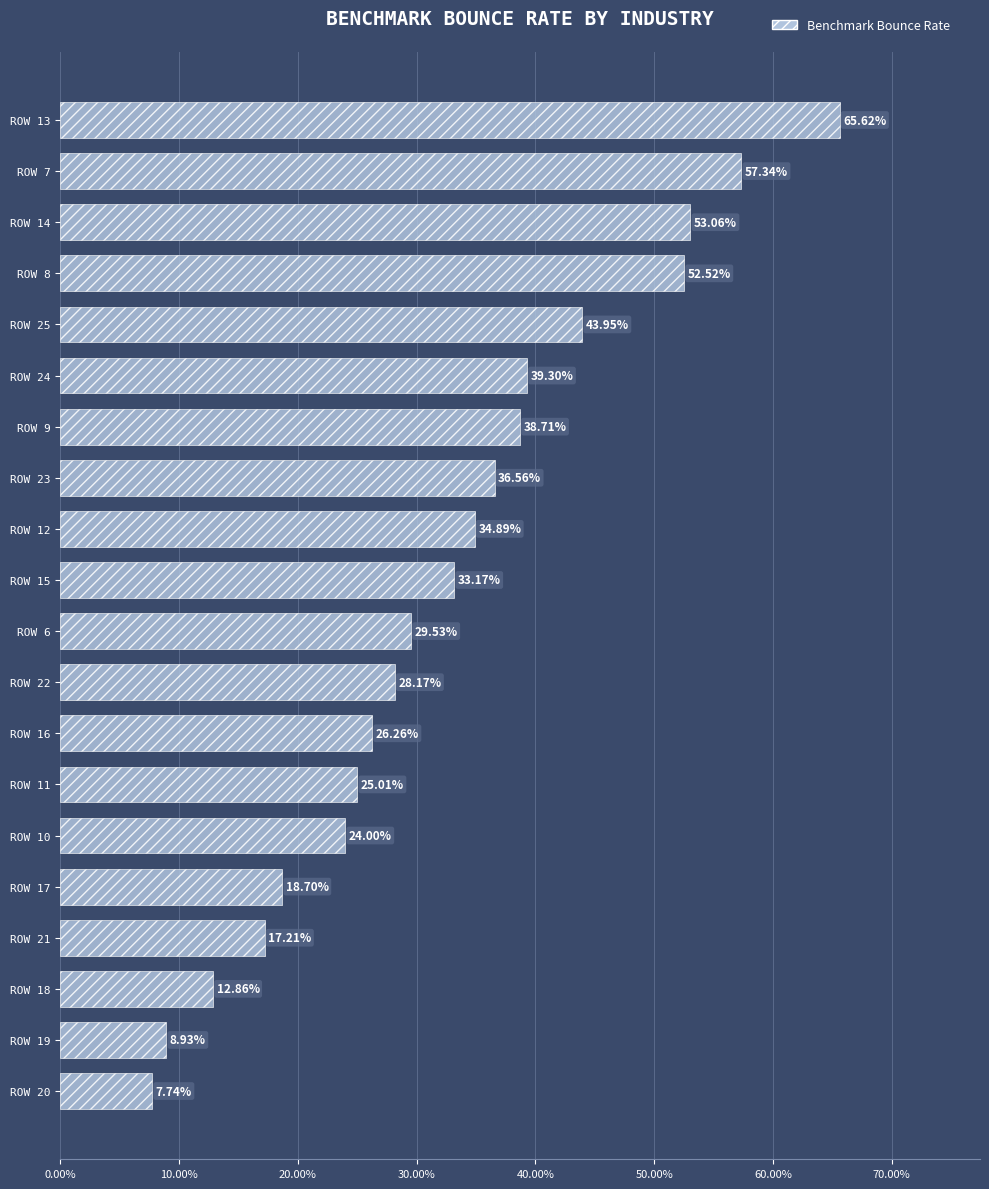

What is the difference between the maximum and minimum values?

57.9